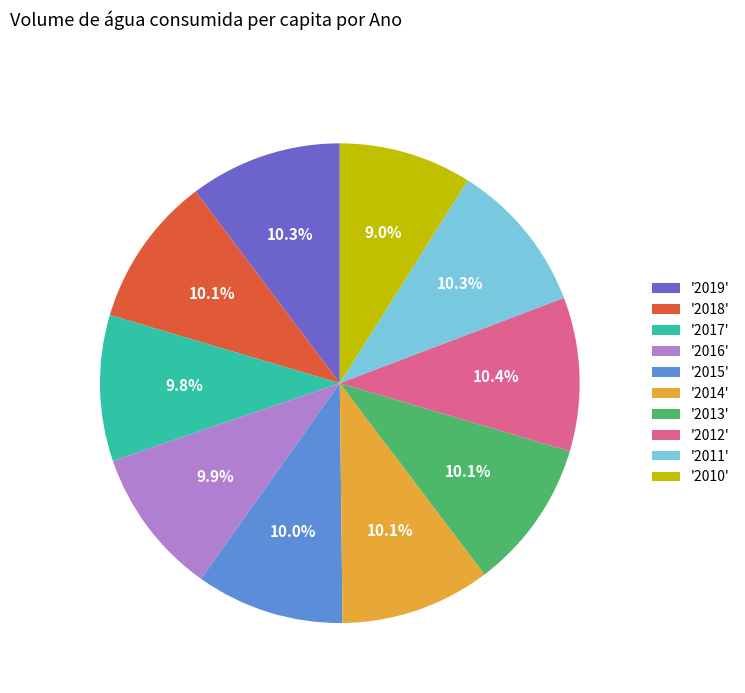

How many slices are in this pie chart?

10